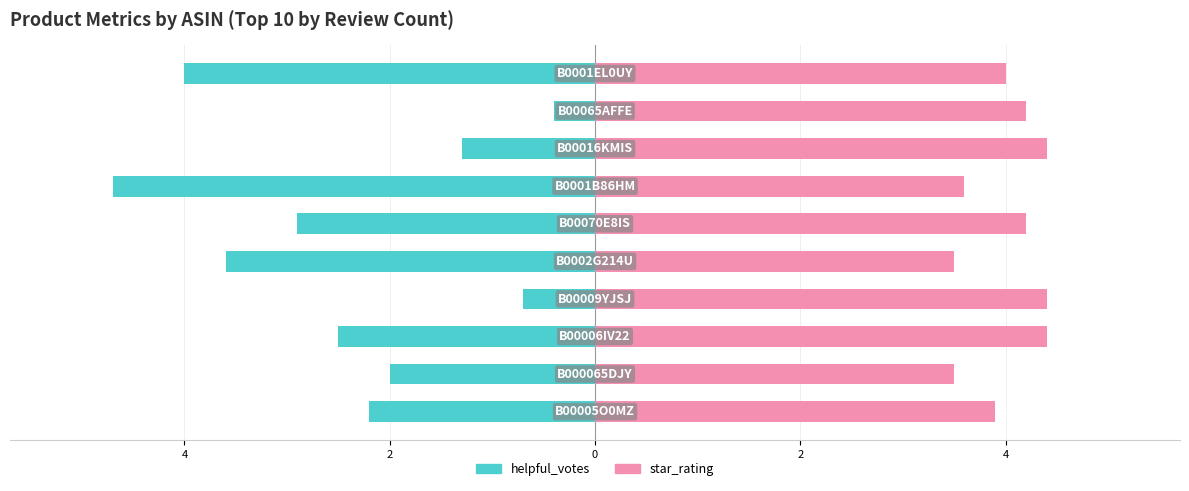

What are all the series names shown in the legend?

helpful_votes, star_rating